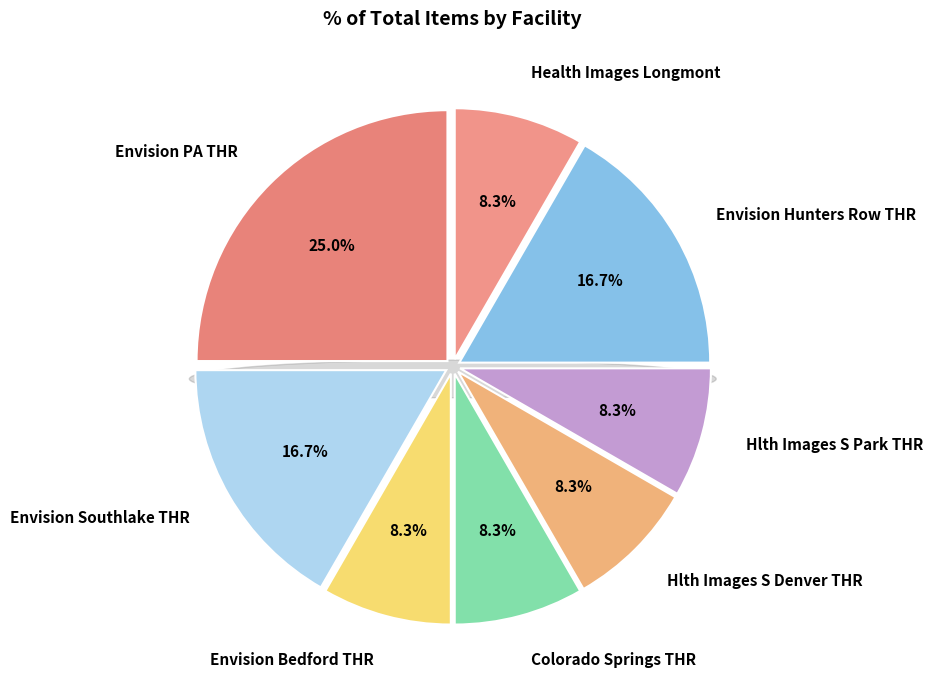

Between Hlth Images South Park THR and Colorado Springs Imag THR, which is larger?

Hlth Images South Park THR